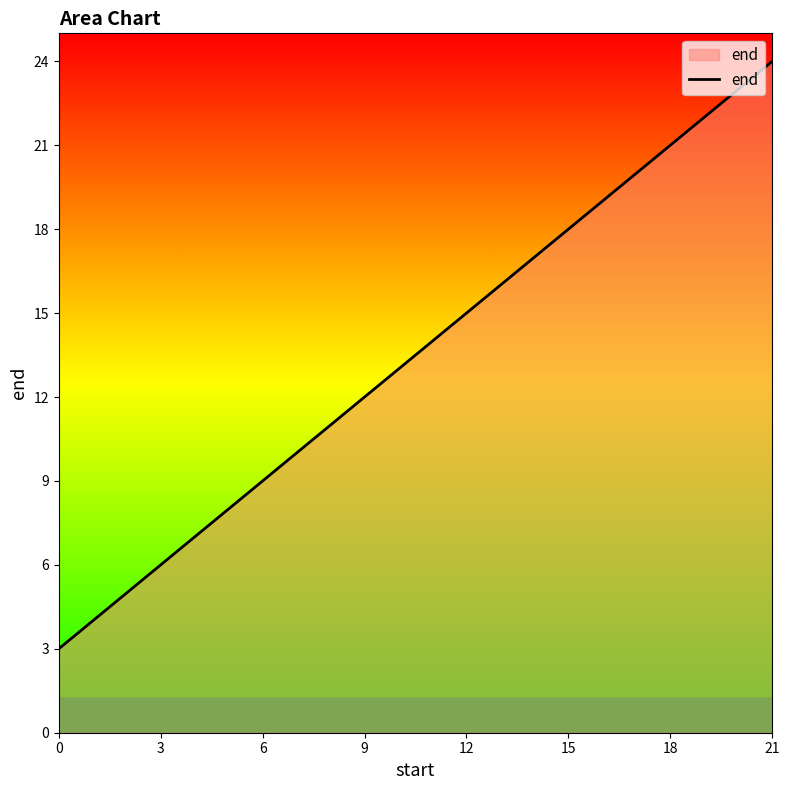

How many values are between 9 and 21?

5